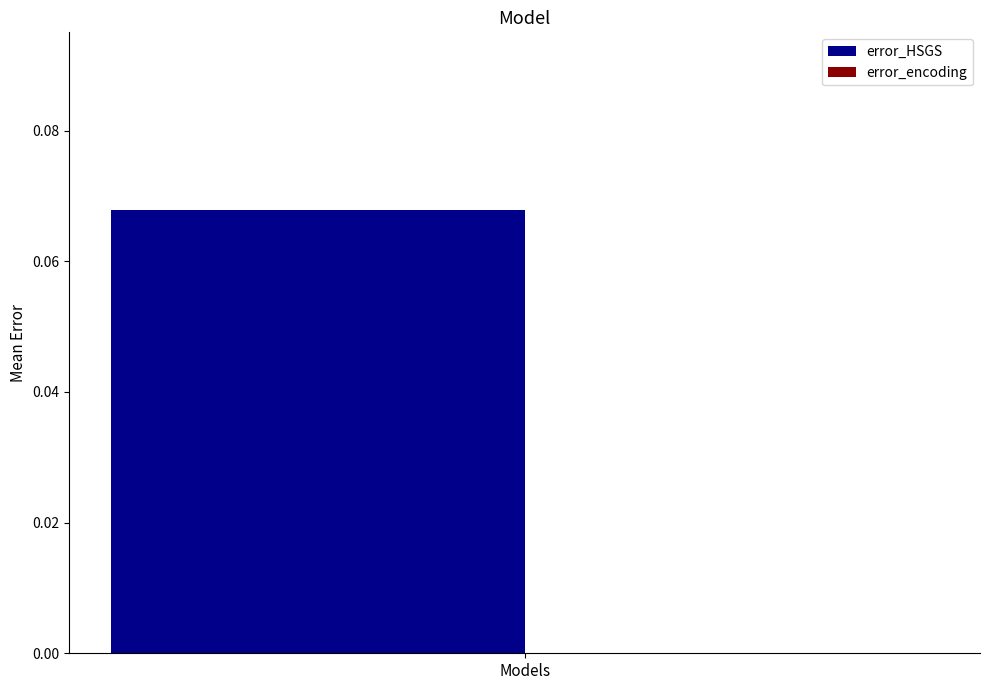

Which series has the largest range (max minus min)?

error_HSGS